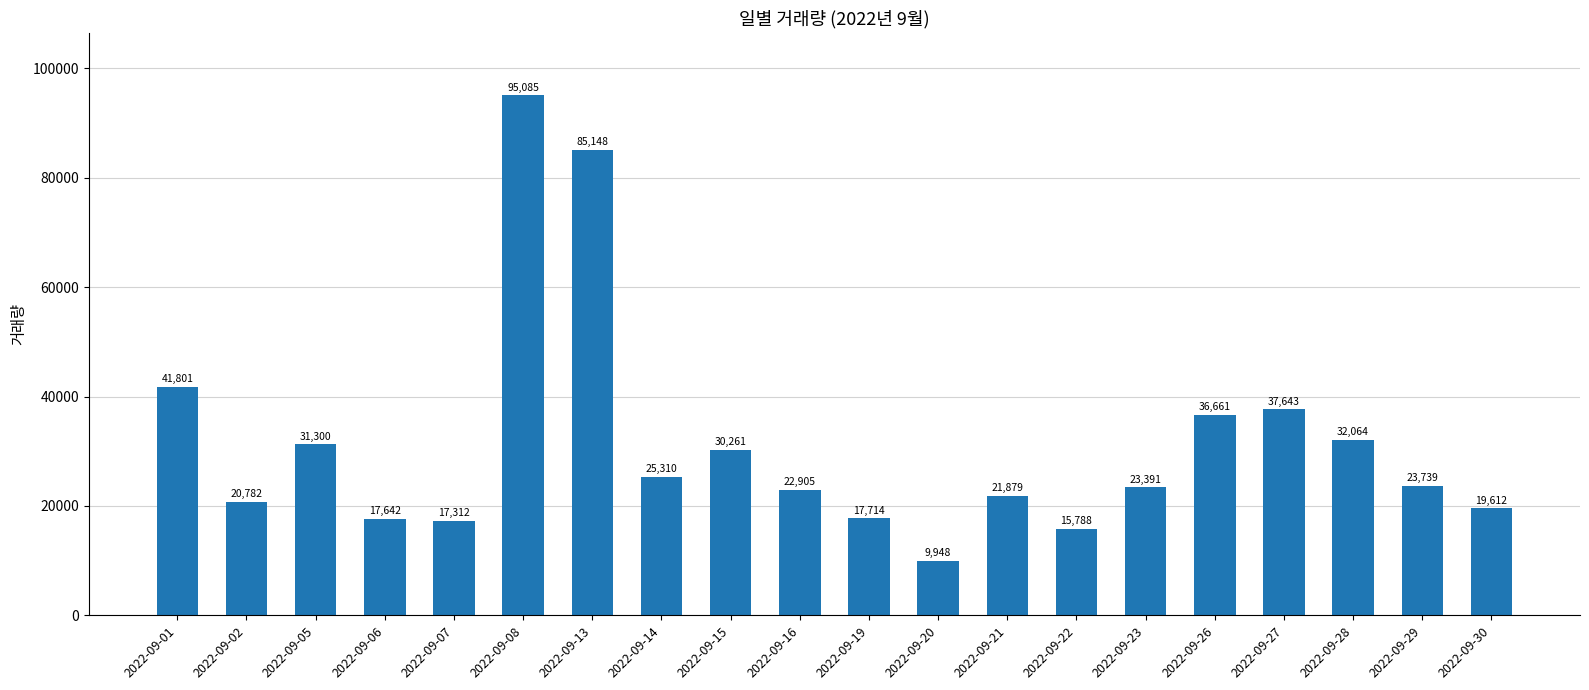

What is the maximum value shown in the chart?

95085